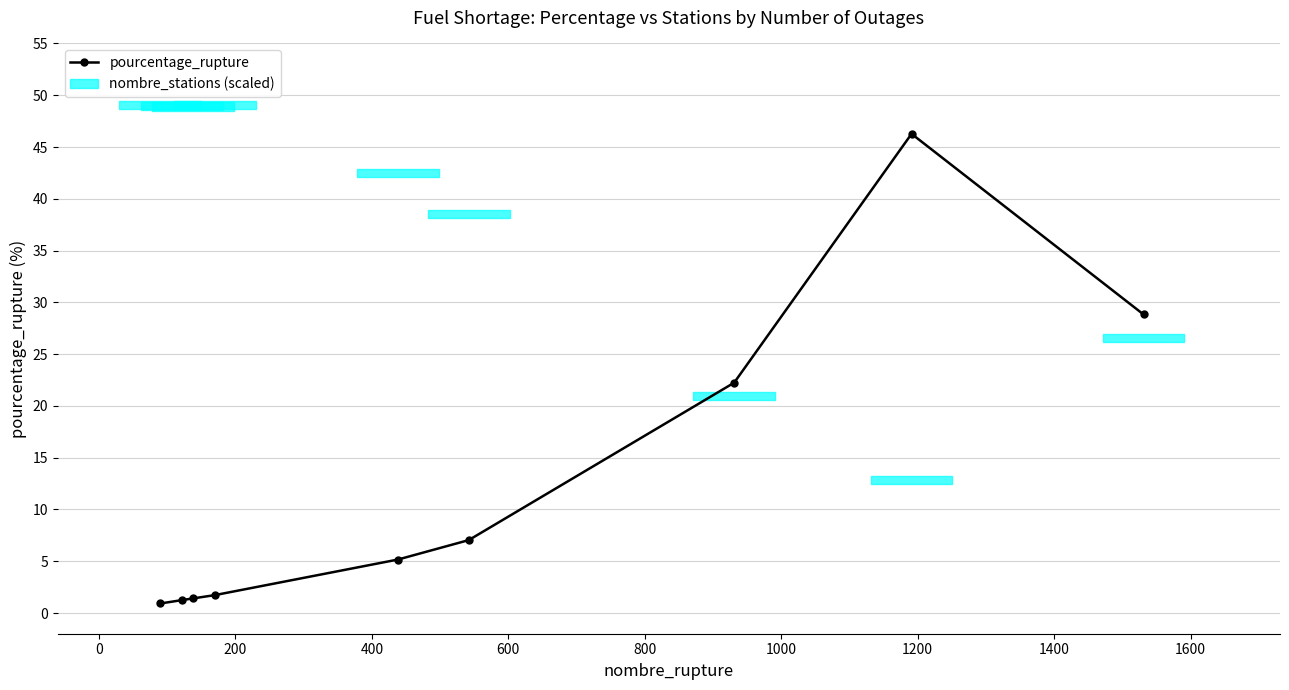

What is the maximum value shown in the chart?

46.3